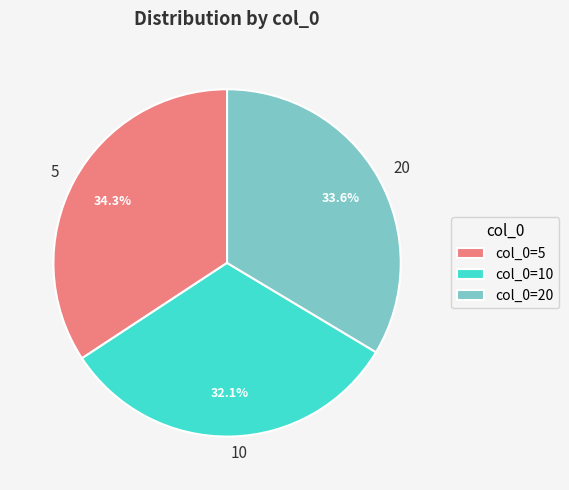

Rank the categories by value from highest to lowest.

col_0=5, col_0=20, col_0=10